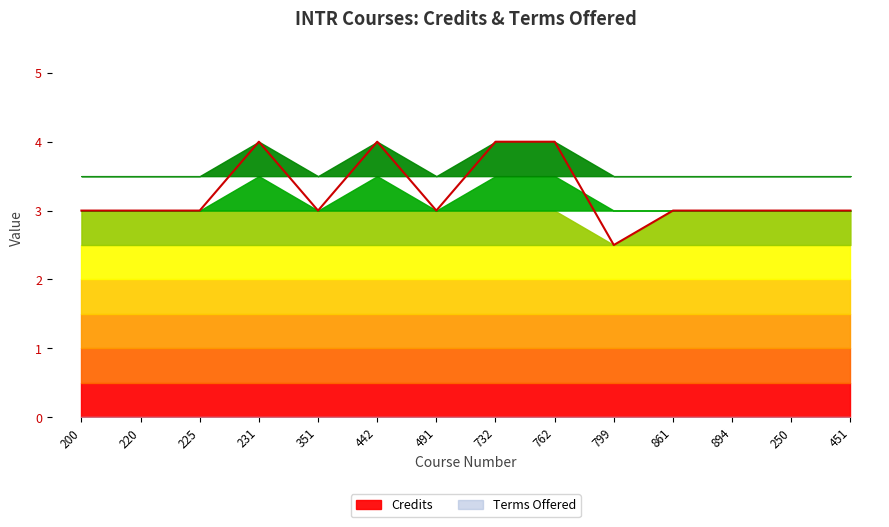

Where is the first local maximum?

231